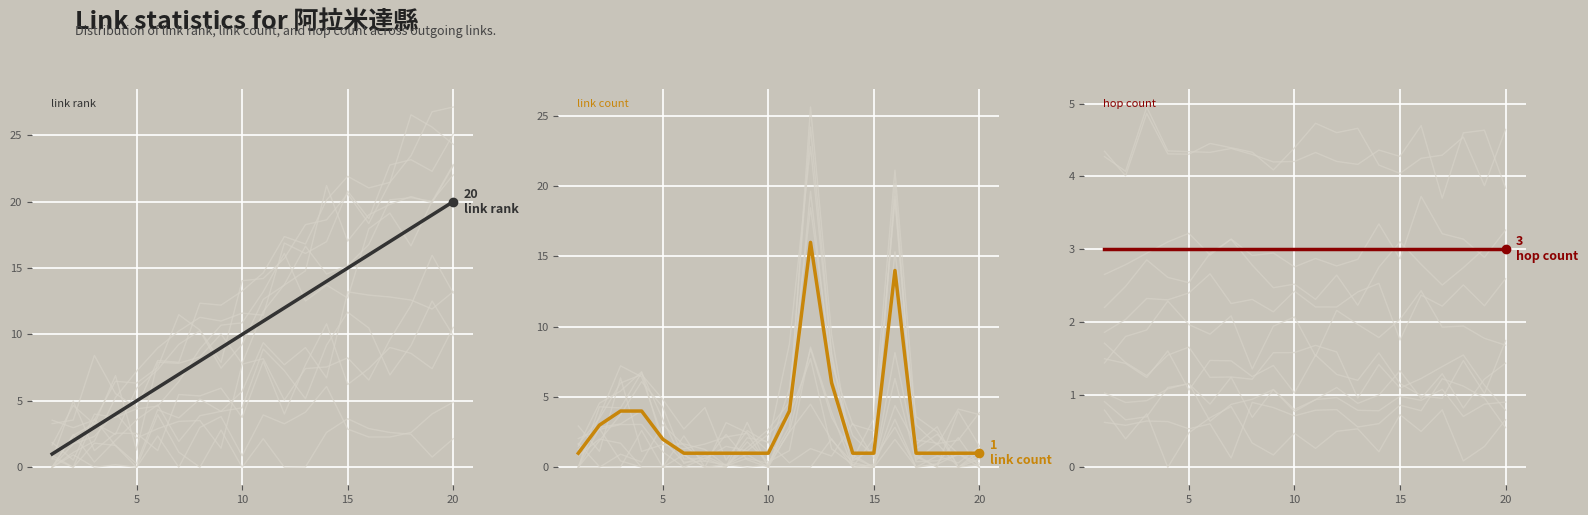

True or false: link count has more than 2 interior local peaks.

False